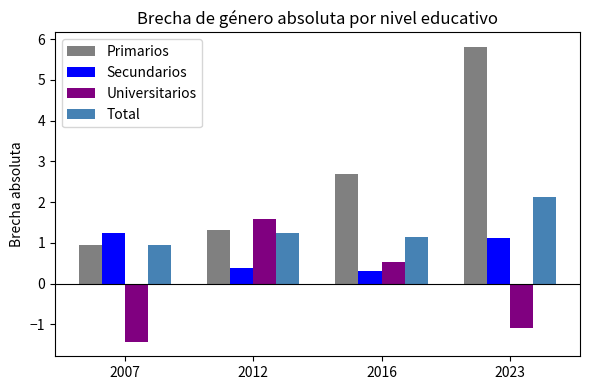

Is the value of Total at 2016 greater than the value of Primarios at 2023?

No